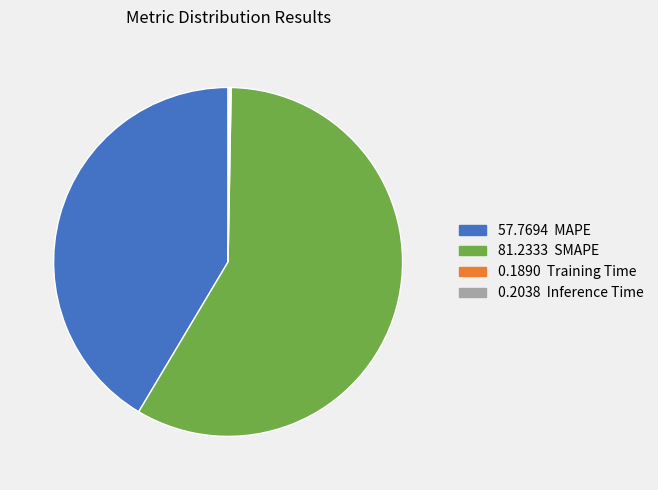

Does any single category account for the majority?

Yes